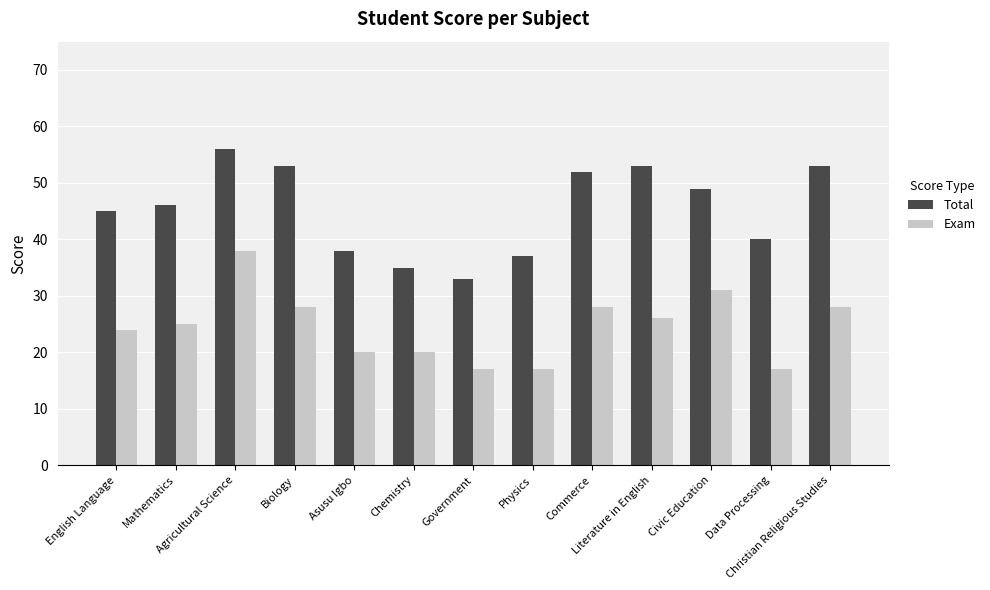

Which series has the largest total across all categories?

Total